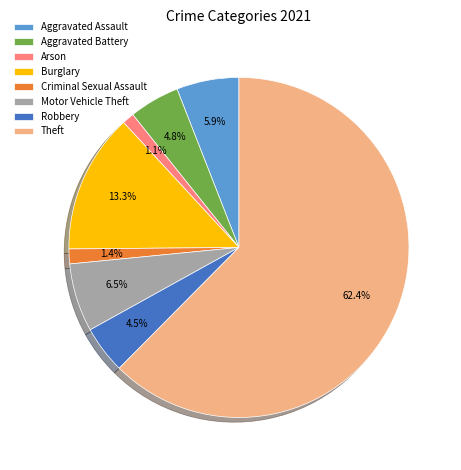

What is the largest slice in the pie chart?

Theft